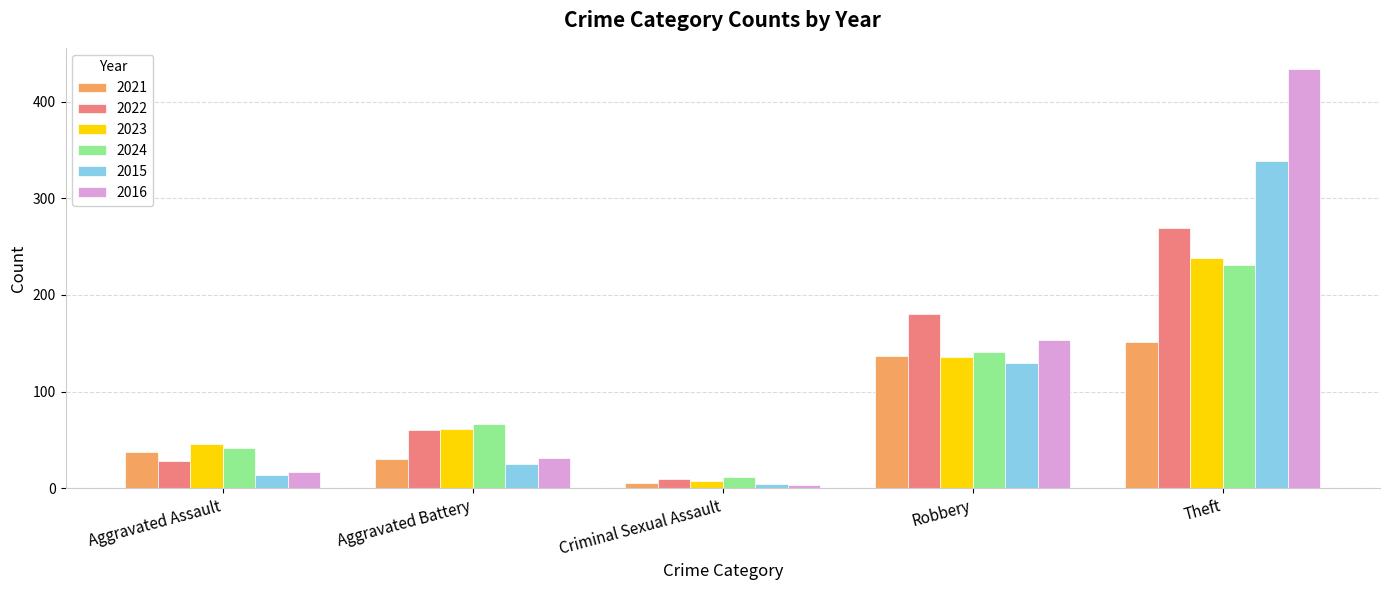

What is the greatest value displayed?

434